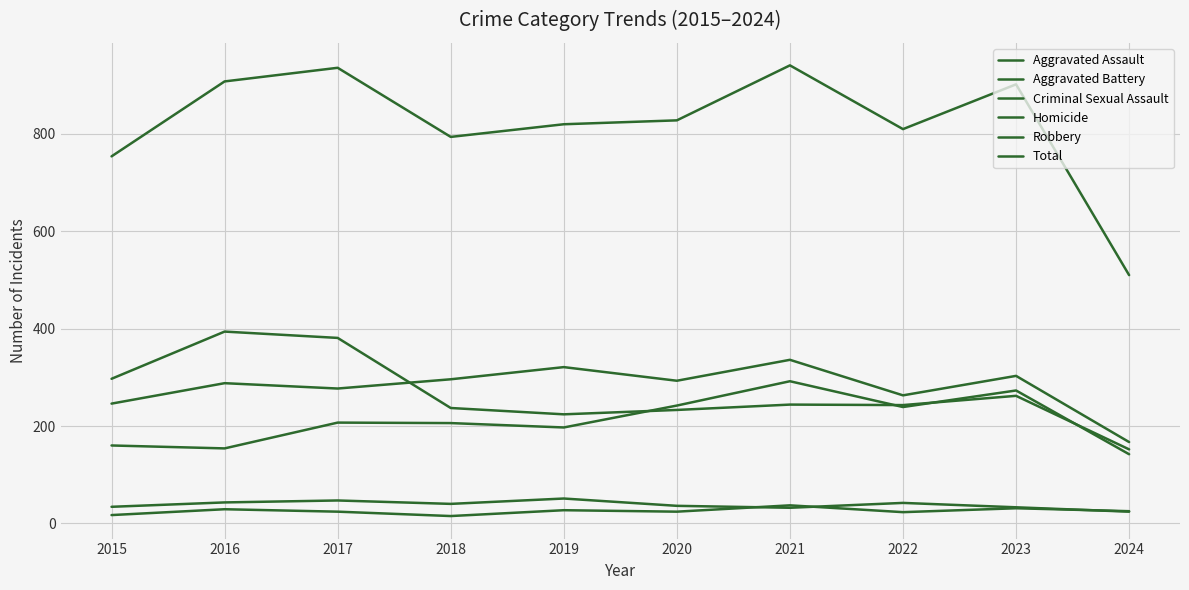

How many lines are shown in the chart?

6